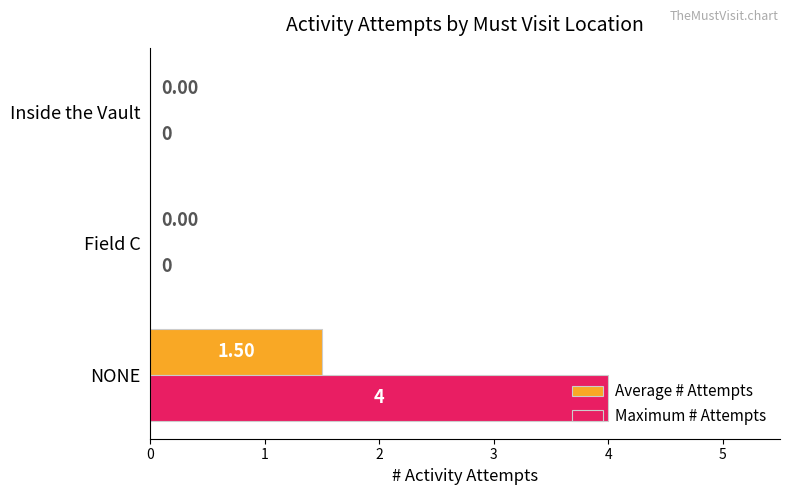

At which category is the sum across all series the highest?

NONE